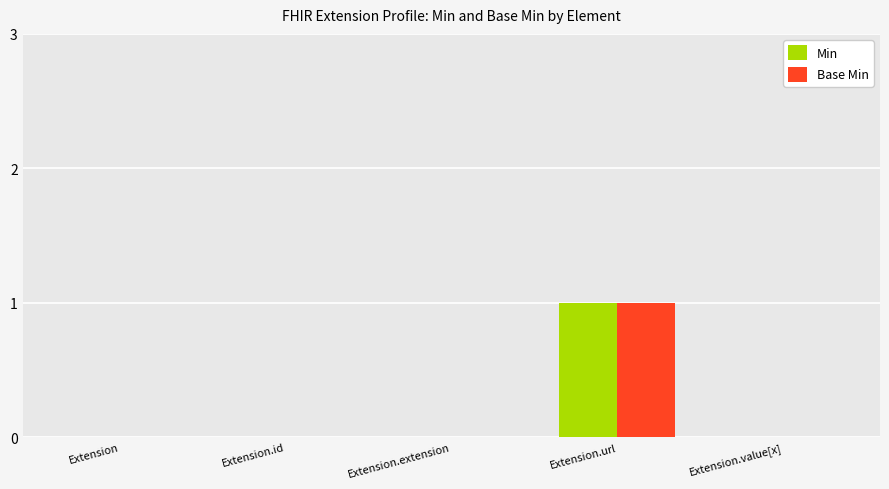

Does the chart contain stacked bars?

No